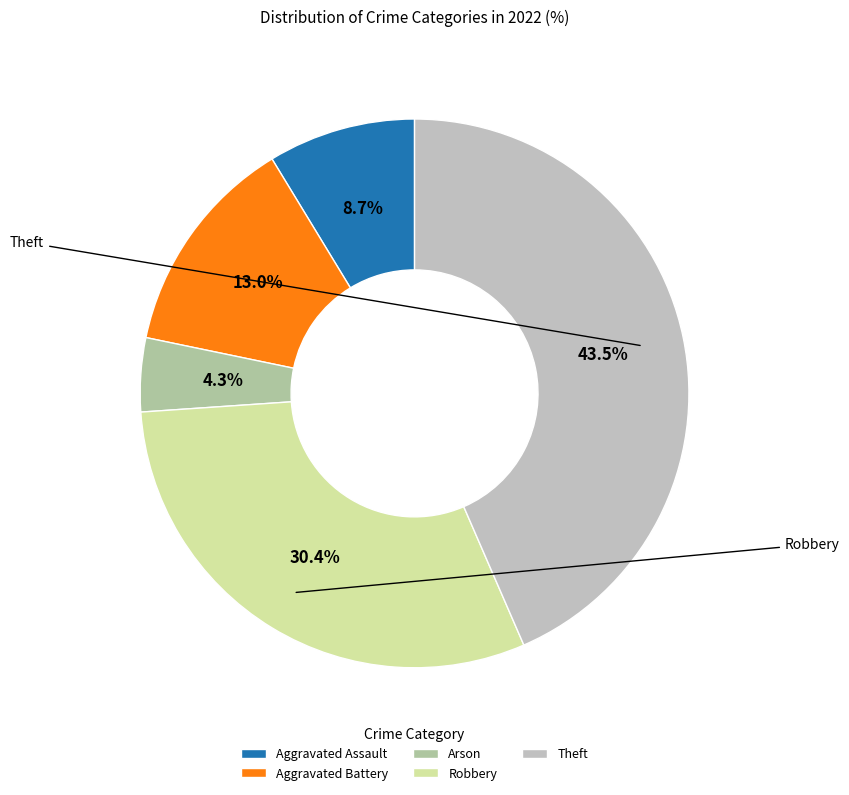

To the nearest percent, what portion does Arson represent?

4%